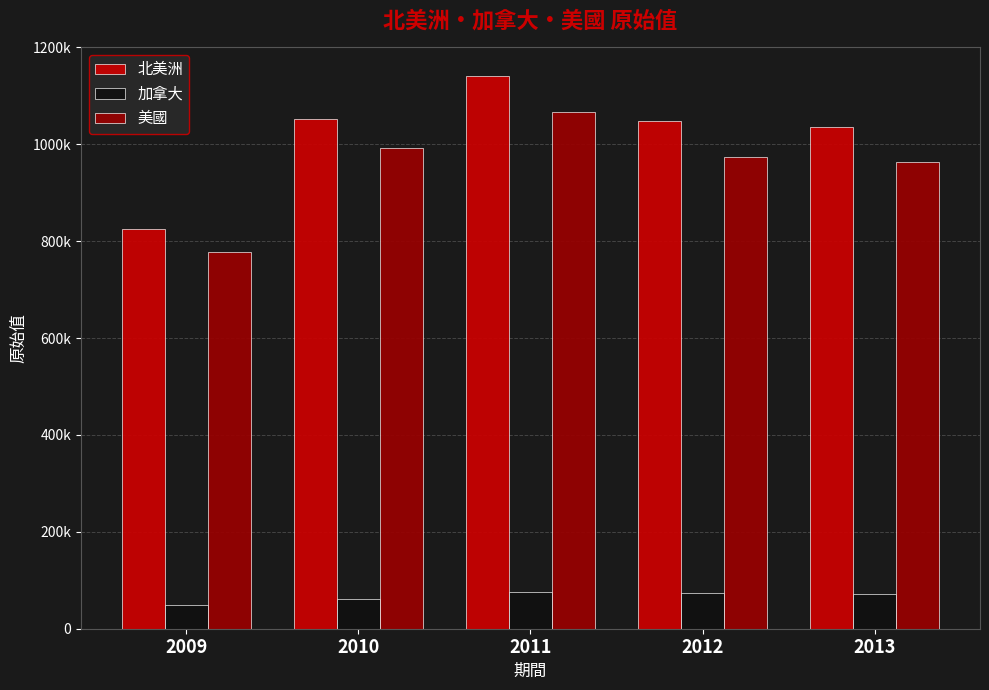

Are the bars horizontal?

No